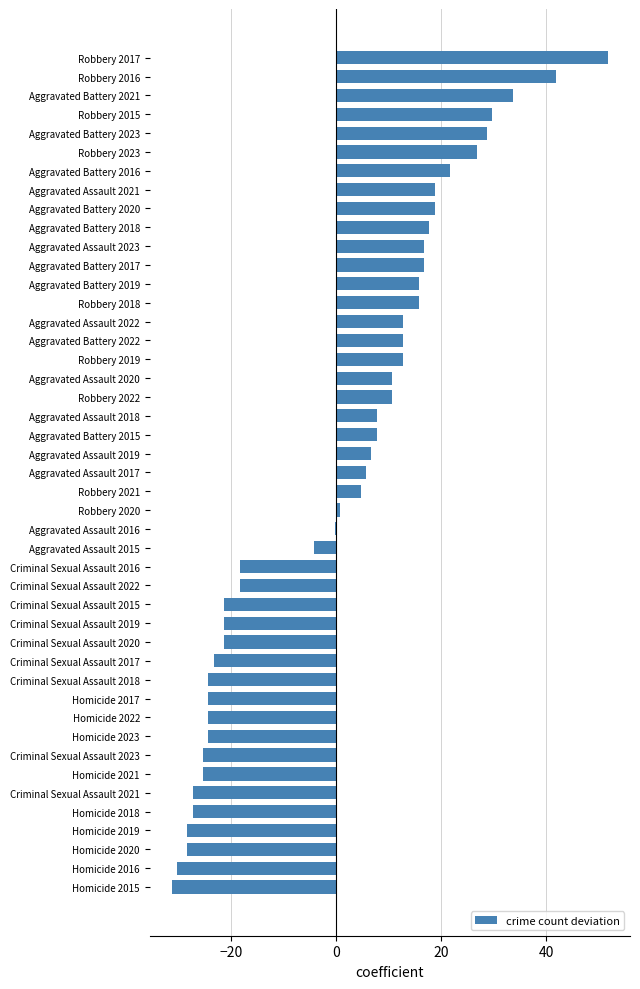

The value at Aggravated Battery 2020 is 18.8. True or false?

True